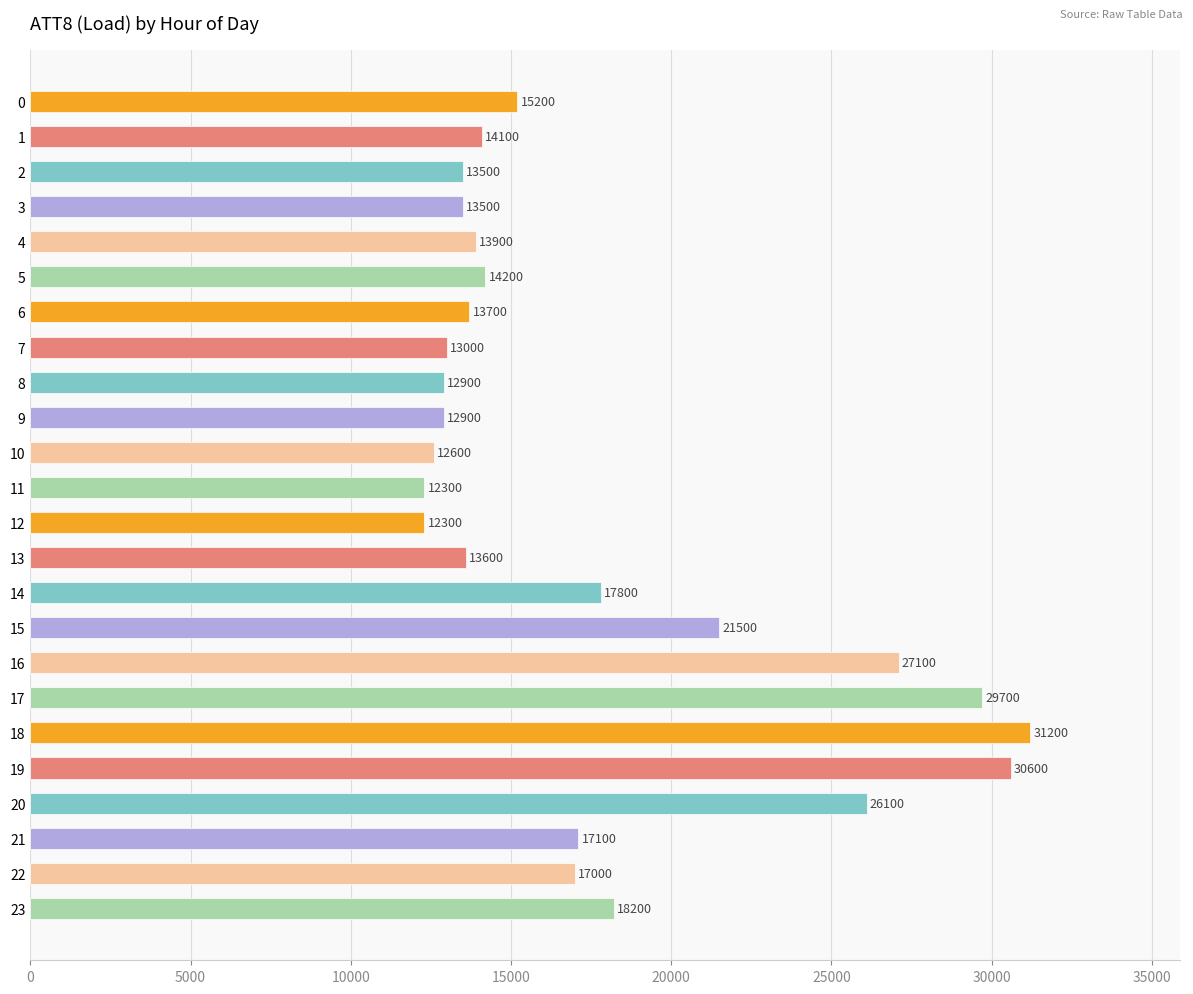

Which has a higher value, 5 or 21?

21